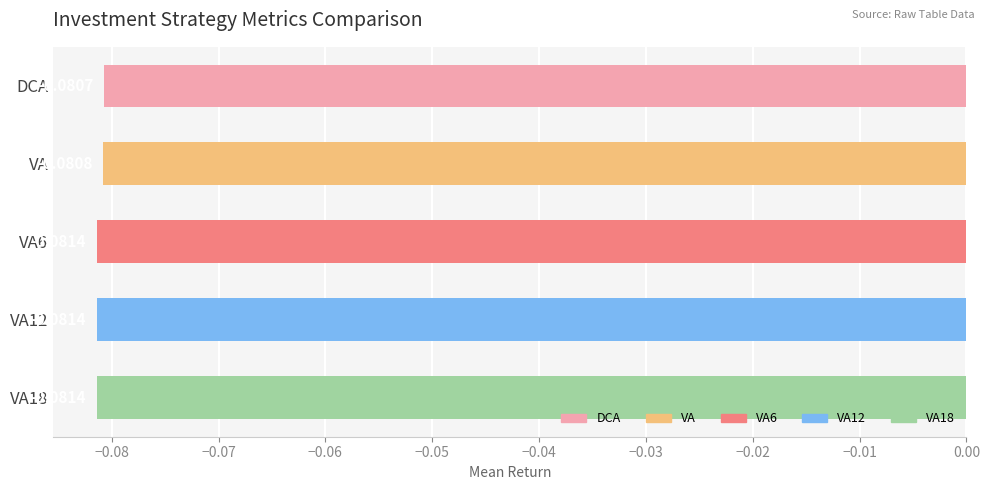

What is the label of the 2nd bar from the top?

VA